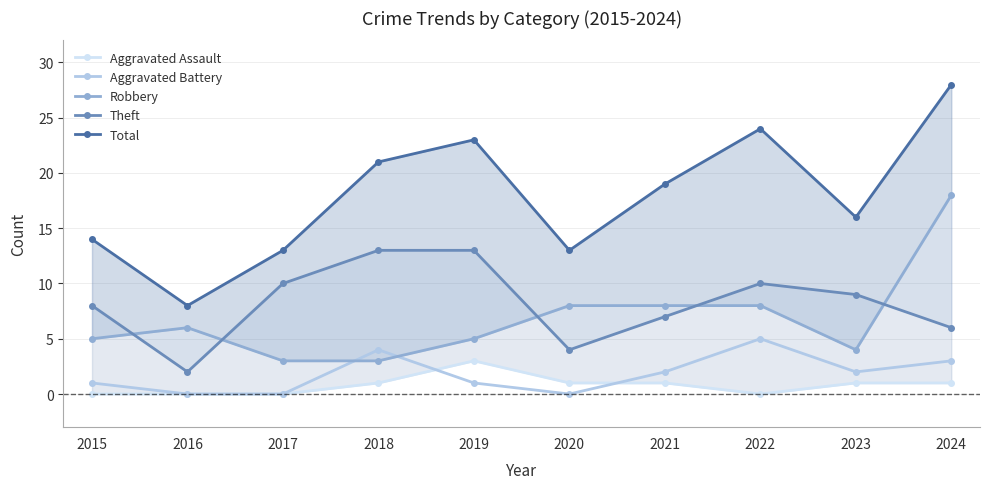

Between 2019 and 2021, which series saw the biggest shift?

Theft